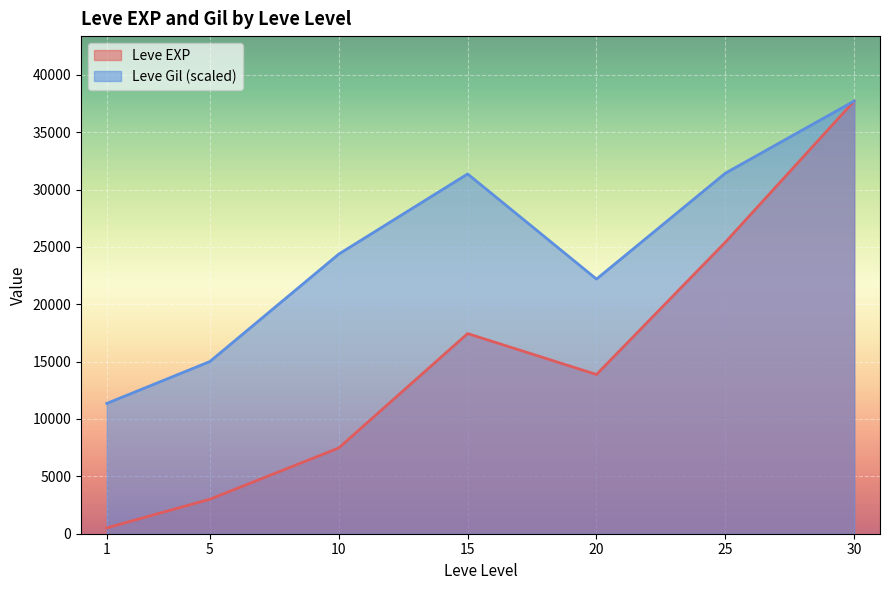

Rank the series by their average value, from lowest to highest.

Leve EXP, Leve Gil (scaled)